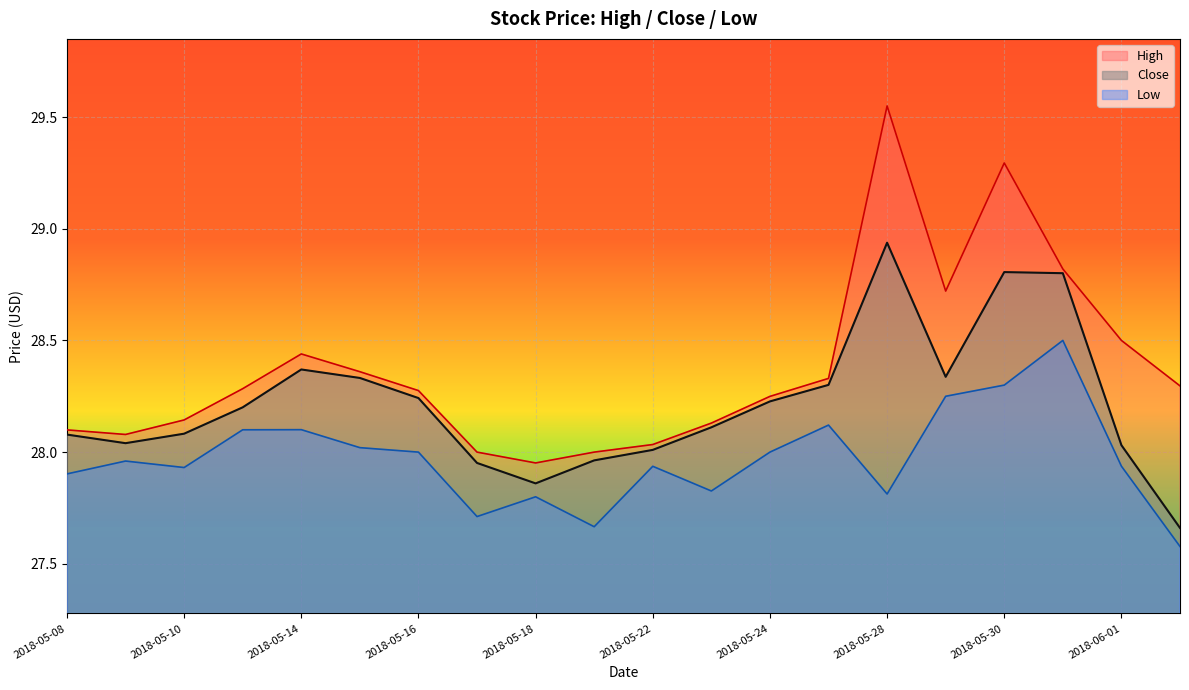

What is the value of the Low point at the 11th from the left?

27.9